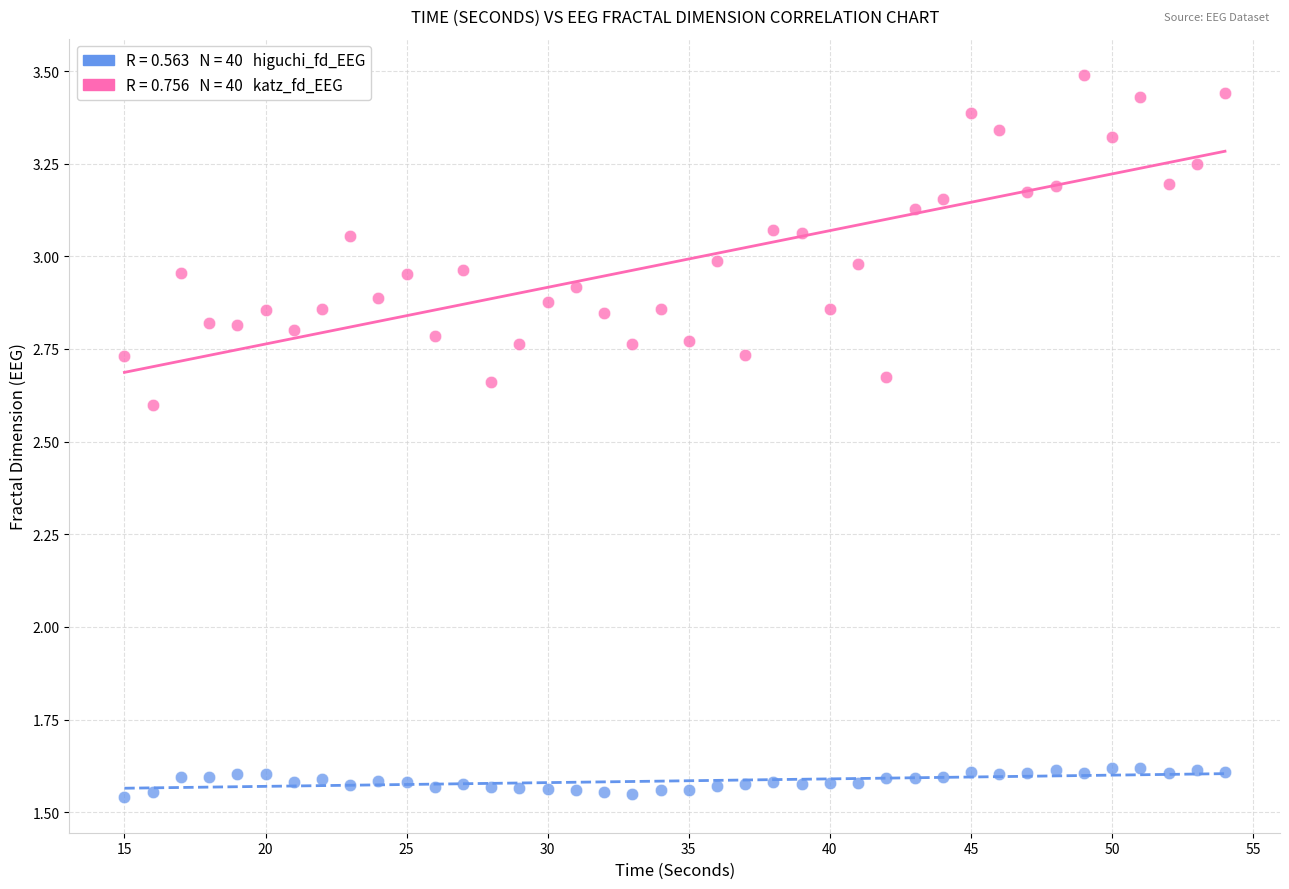

Across all data points, what is the range of Y values (max minus min)?

1.9